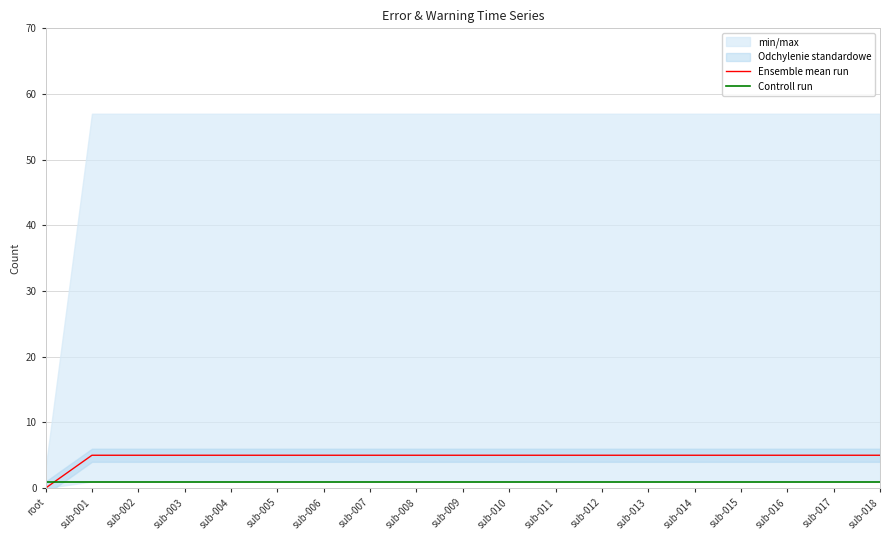

At how many categories does at least one series exceed 0?

19